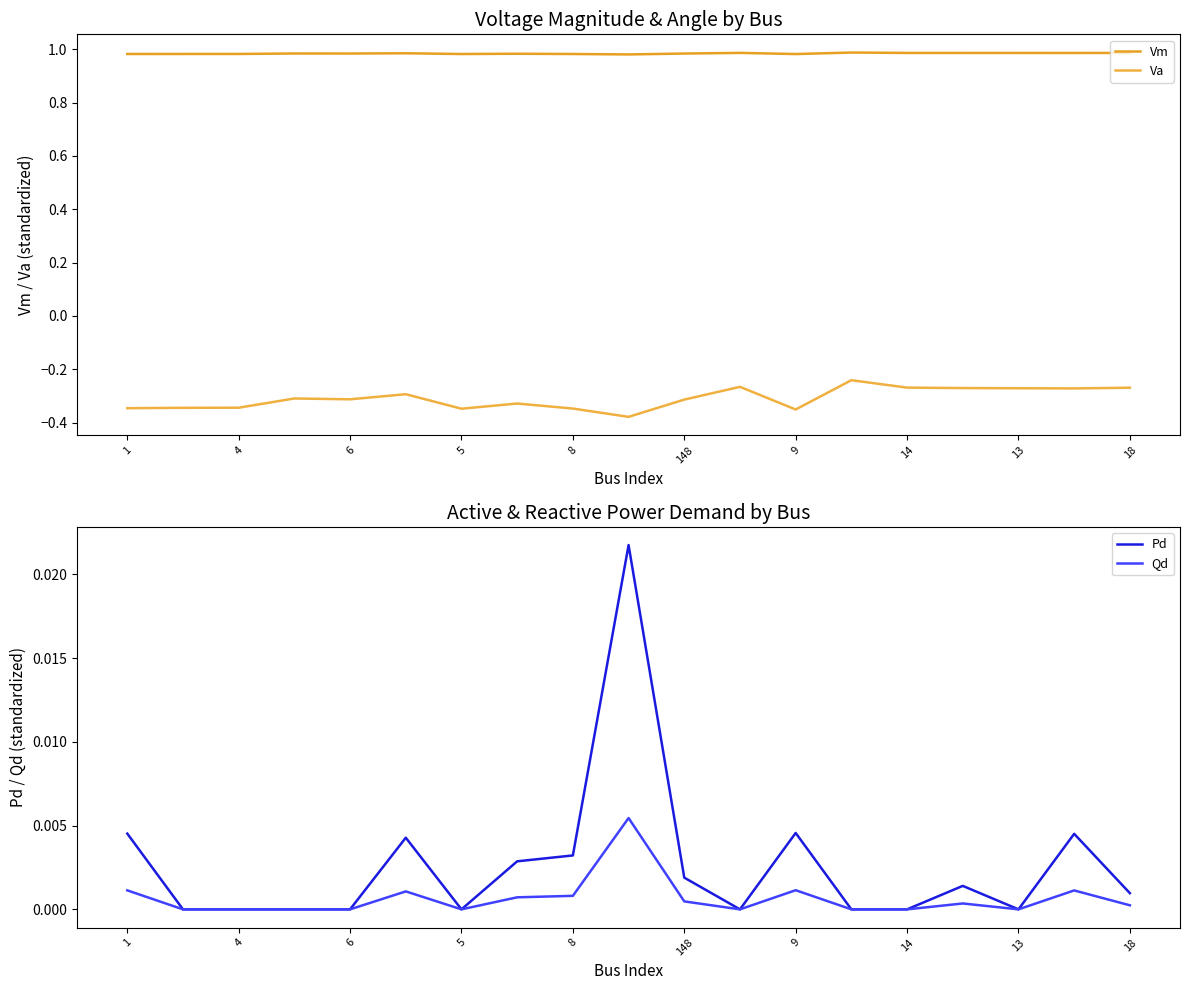

Is the value of Qd at 4 greater than the value of Pd at 18?

No